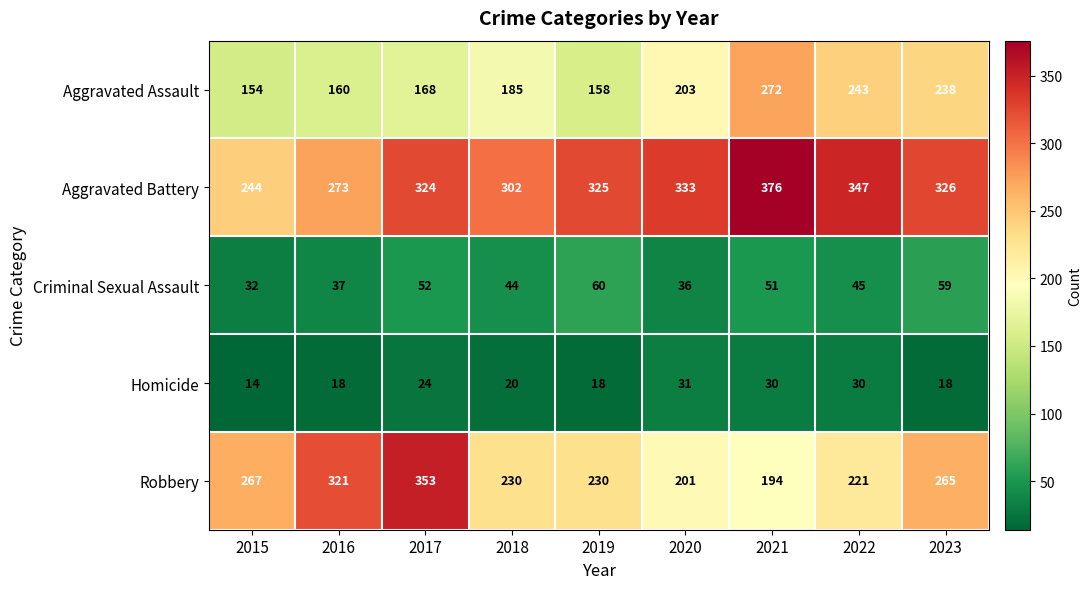

What is the difference between the second highest and second lowest values in the Homicide series?

12